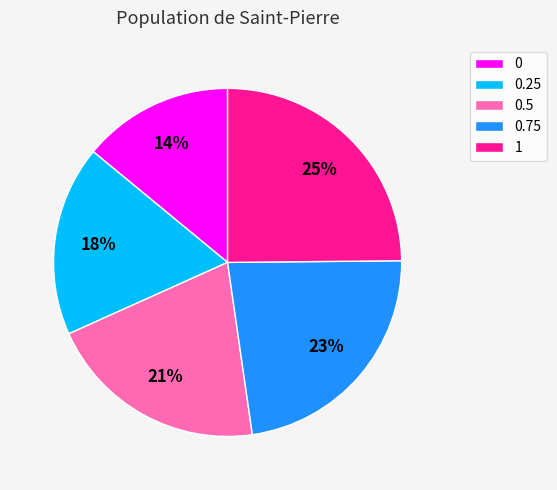

How many slices are in this pie chart?

5